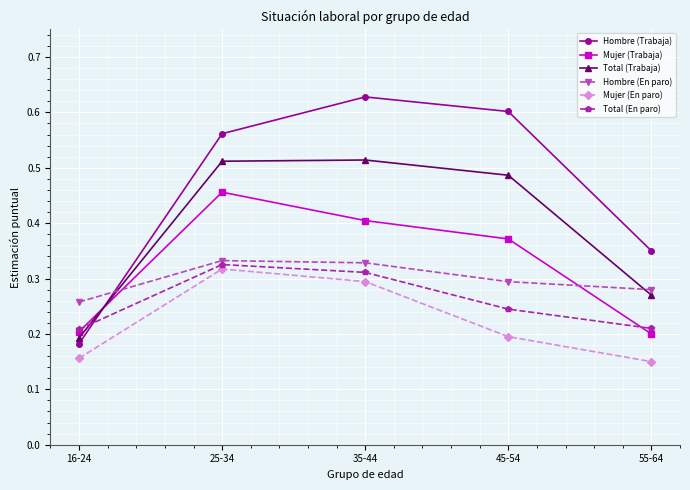

What position from the right is 35-44?

3